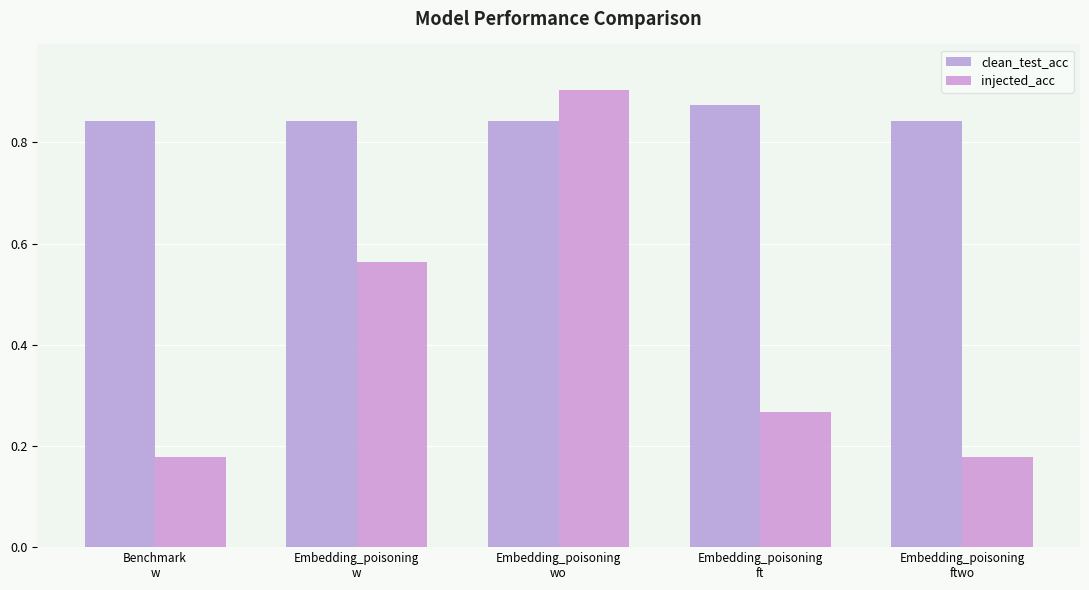

What is the label of the 2nd bar from the left?

Embedding_poisoning
w